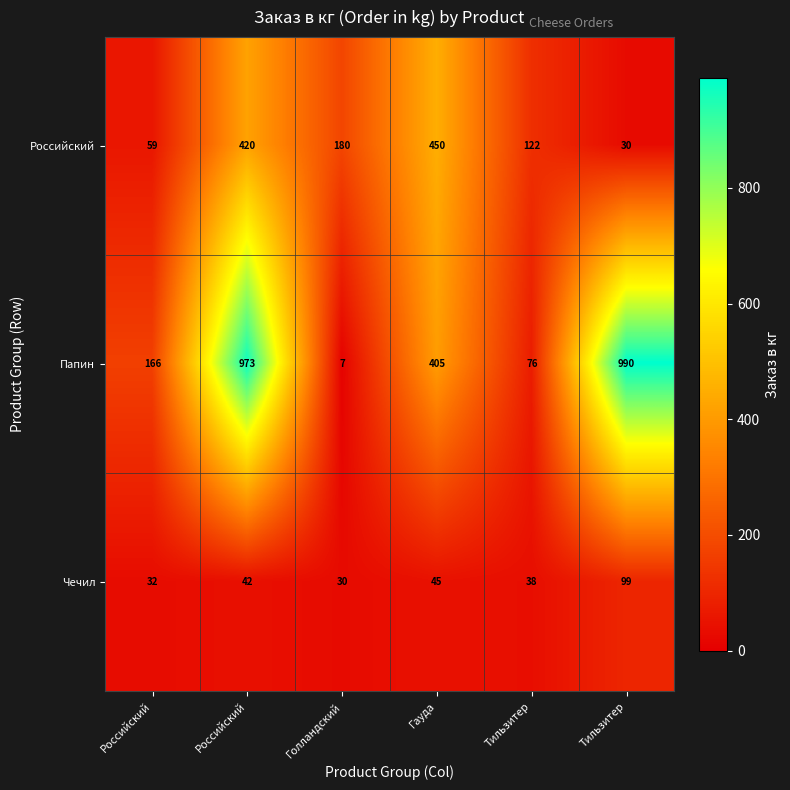

Rank the series by their average value, from lowest to highest.

Чечил, Российский, Папин